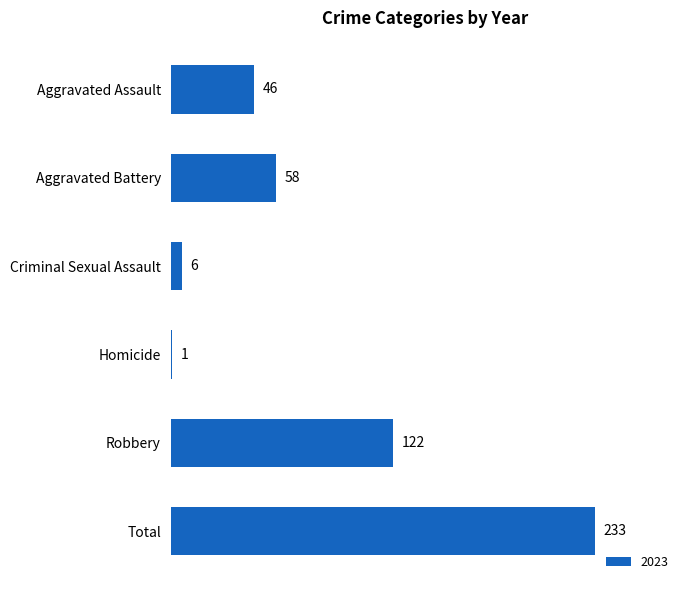

Count the number of data series in this chart.

1